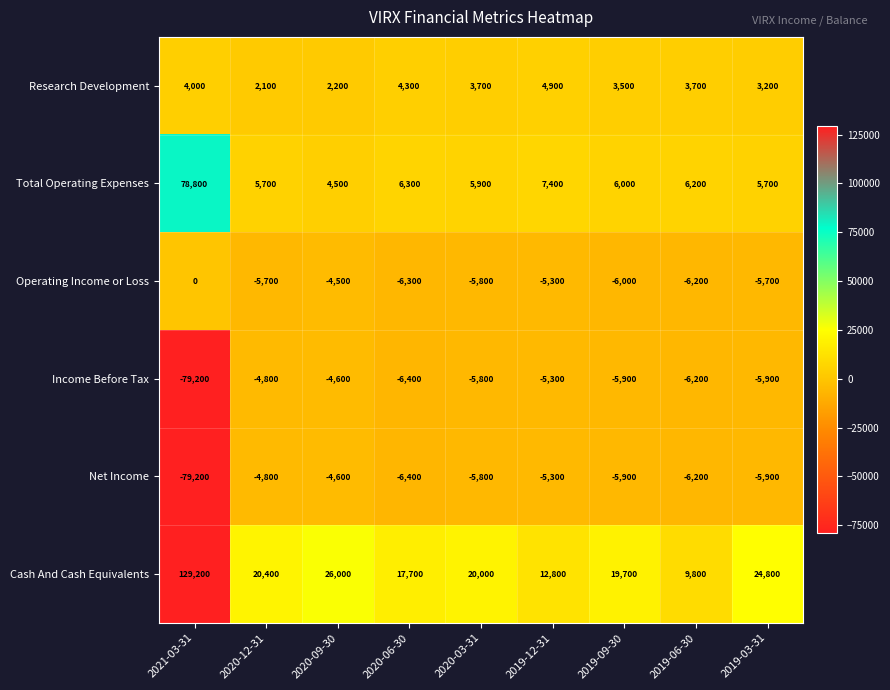

Between 2019-12-31 and 2019-03-31, which series saw the biggest shift?

Cash And Cash Equivalents